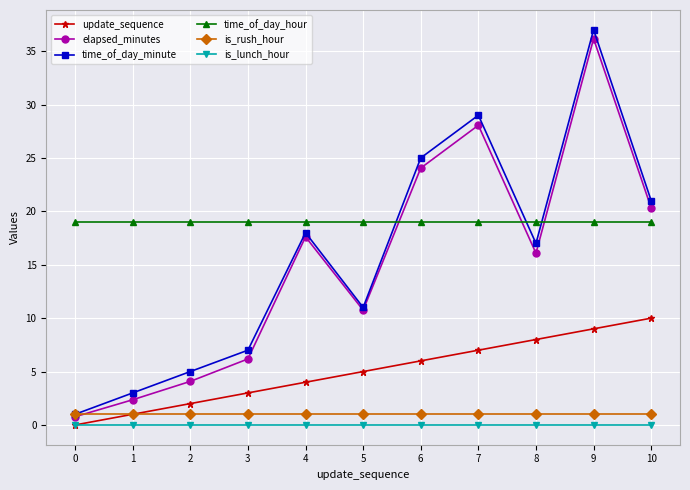

What is the sum of the elapsed_minutes values at 8 and 10?

36.4